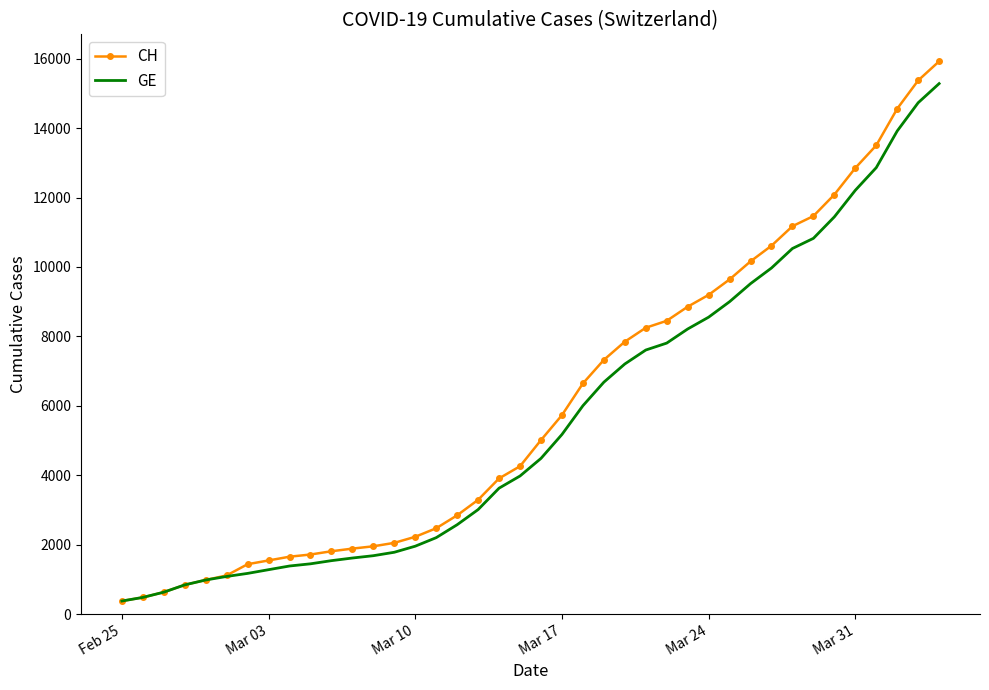

Which series has the largest range (max minus min)?

CH